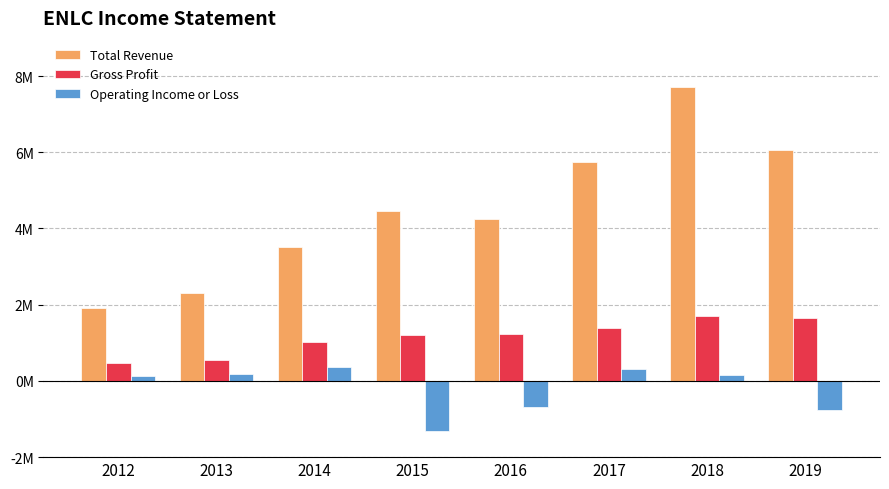

What is the difference between the Total Revenue values at 2012 and 2014?

1600000